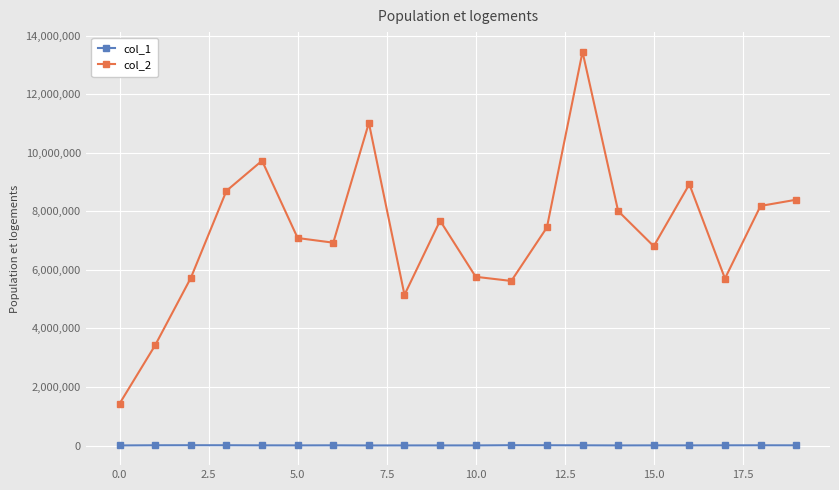

How many series are shown in this chart?

2